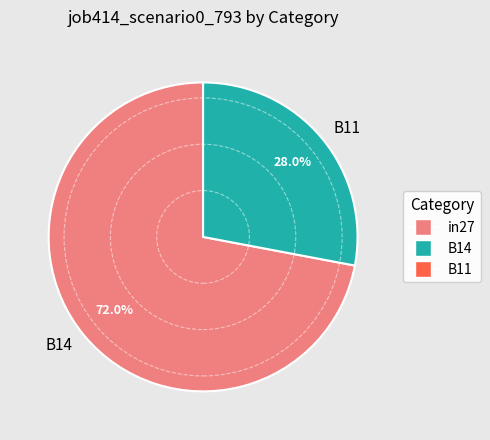

Does B14 account for over 50% of the chart?

Yes